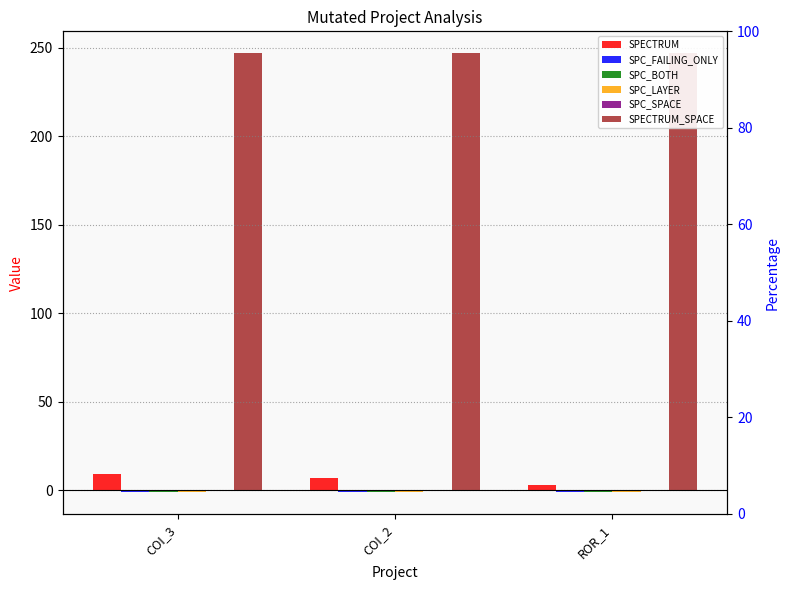

Reading left to right, extract all data points from this chart.

SPECTRUM: COI_3=9	COI_2=7	ROR_1=3
SPC_FAILING_ONLY: COI_3=-1	COI_2=-1	ROR_1=-1
SPC_BOTH: COI_3=-1	COI_2=-1	ROR_1=-1
SPC_LAYER: COI_3=-1	COI_2=-1	ROR_1=-1
SPC_SPACE: COI_3=0	COI_2=0	ROR_1=0
SPECTRUM_SPACE: COI_3=247	COI_2=247	ROR_1=247